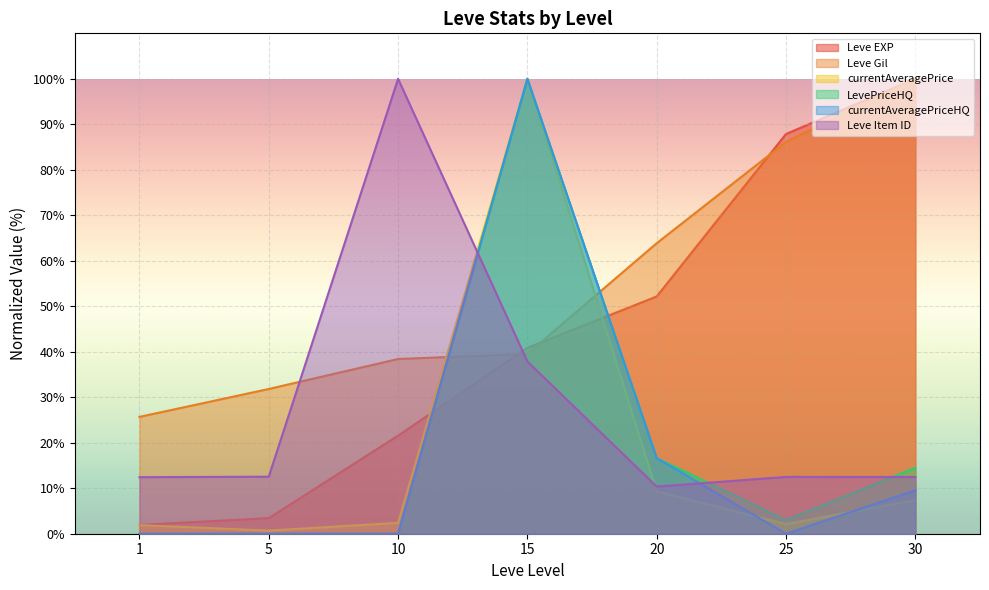

What is the value of the Leve EXP point at the 5th from the left?

52.2